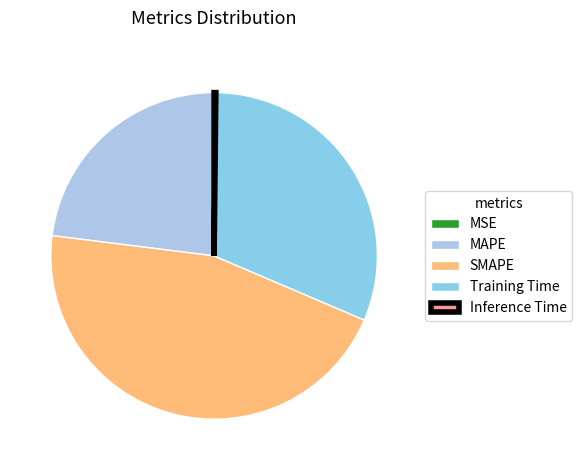

Is MSE the majority of the pie?

No